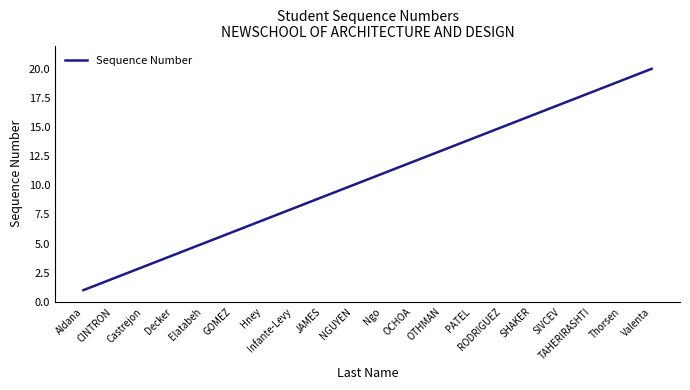

Reading left to right, extract all data points from this chart.

Aldana=1	CINTRON=2	Castrejon=3	Decker=4	Elatabeh=5	GOMEZ=6	Hney=7	Infante-Levy=8	JAMES=9	NGUYEN=10	Ngo=11	OCHOA=12	OTHMAN=13	PATEL=14	RODRIGUEZ=15	SHAKER=16	SIVCEV=17	TAHERIRASHTI=18	Thorsen=19	Valenta=20